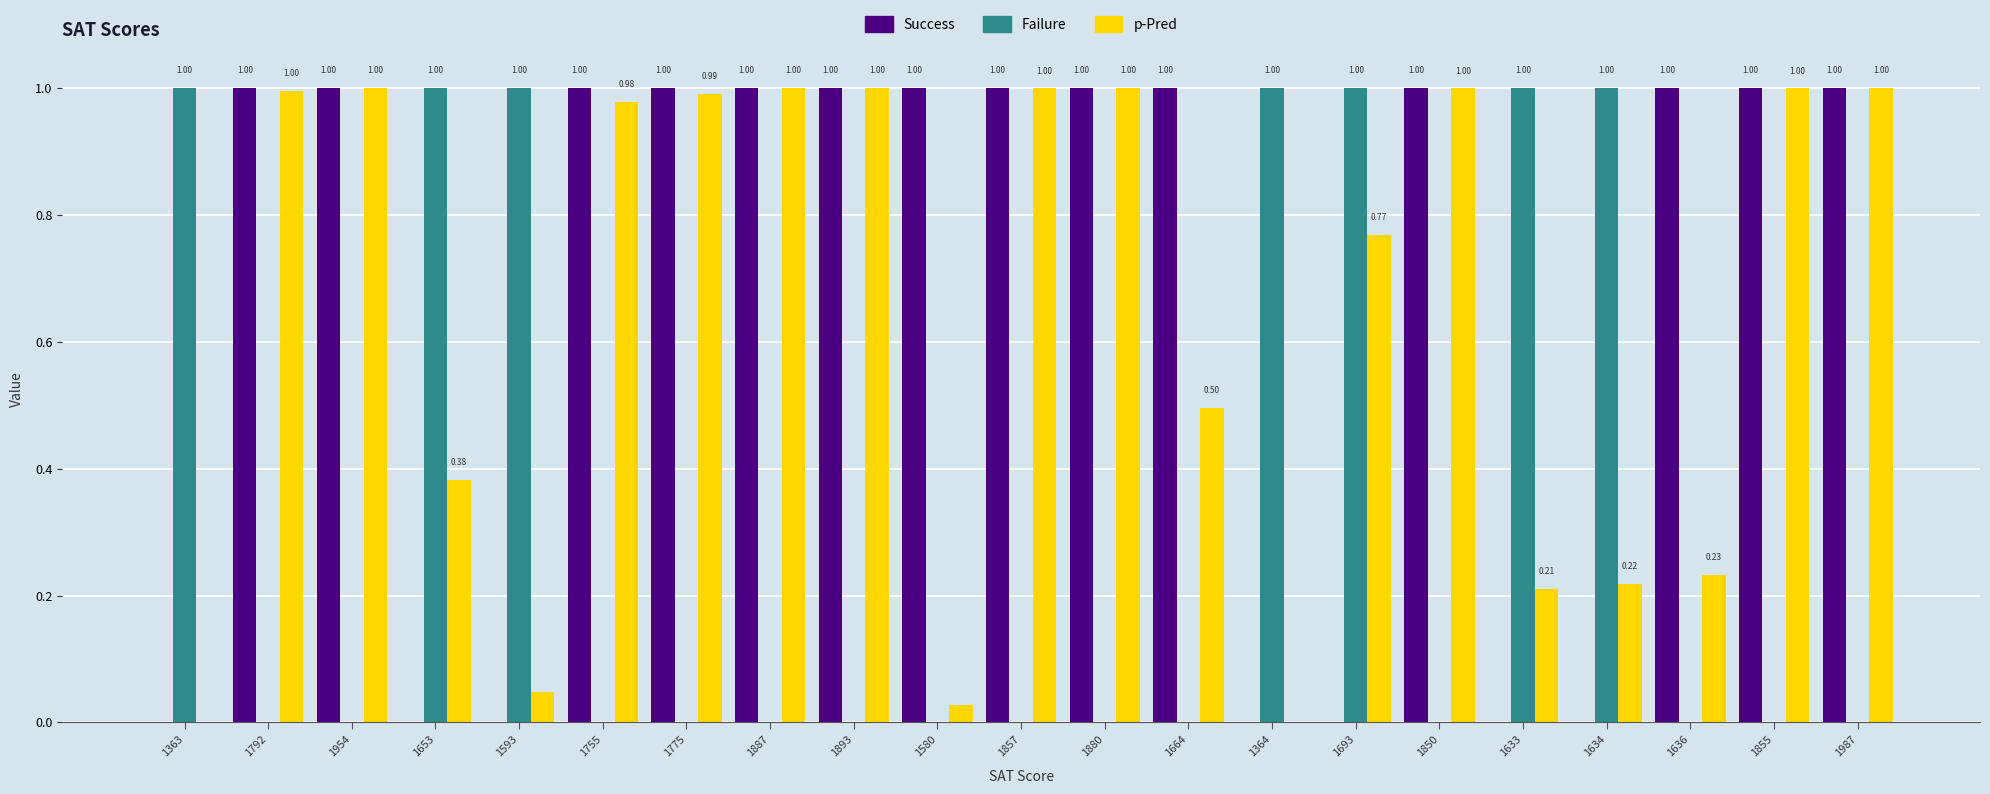

What is the sum of all Success values?

14.0